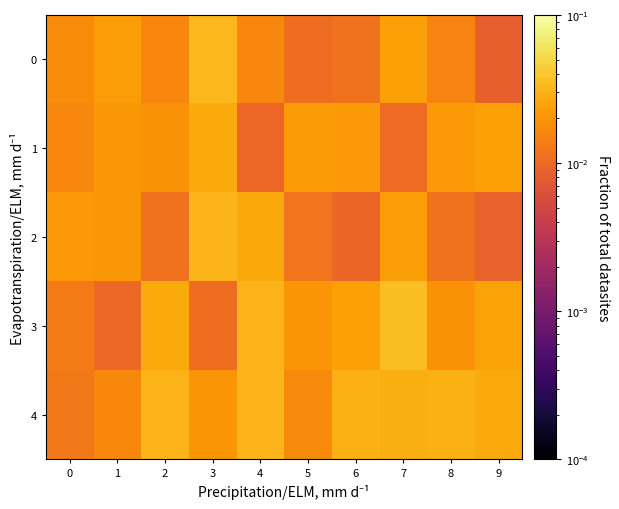

How many categories are shown in the chart?

10